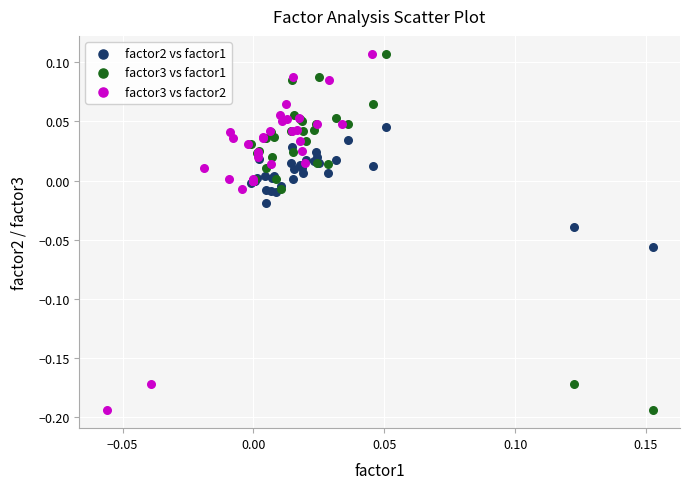

What are all the series names shown in the legend?

factor2 vs factor1, factor3 vs factor1, factor3 vs factor2